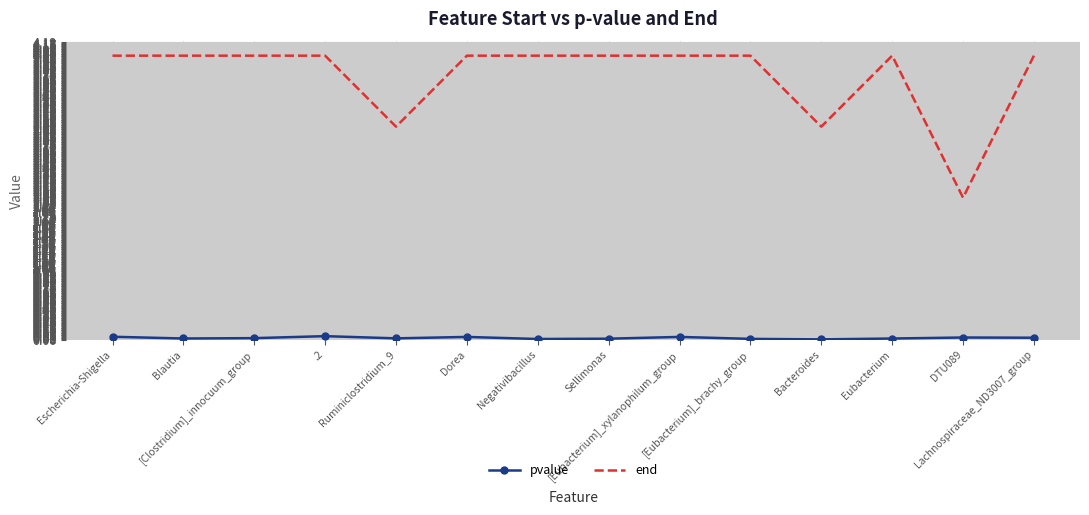

True or false: pvalue and end intersect in this chart.

False